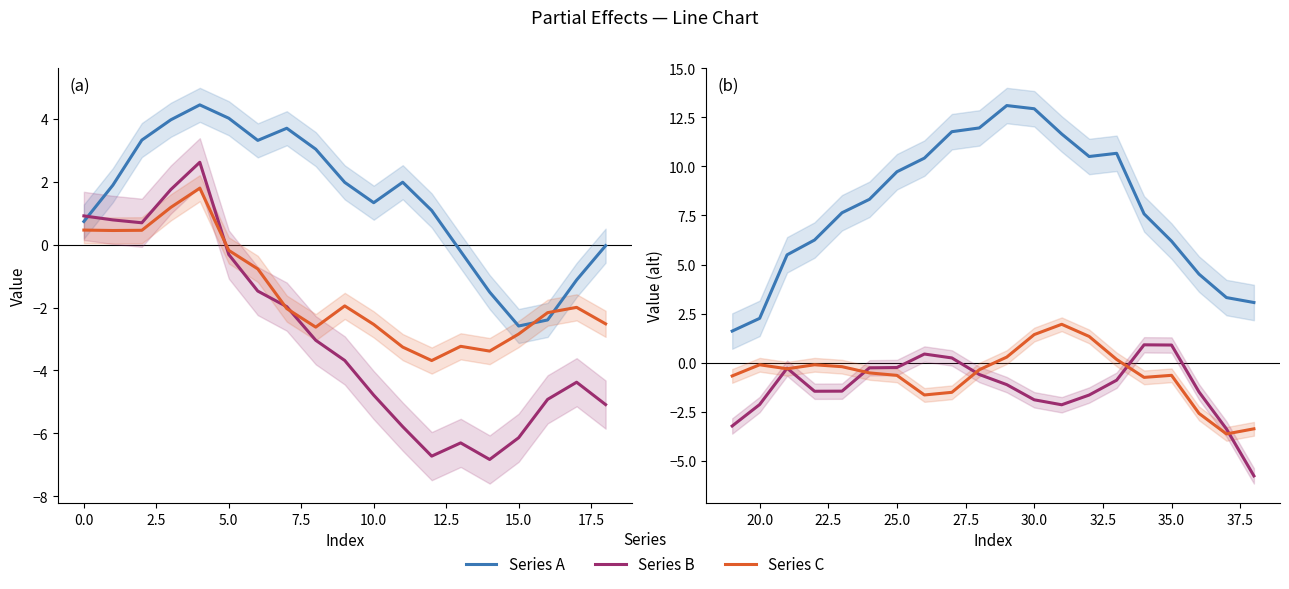

Does the chart display data point markers on the line(s)?

No